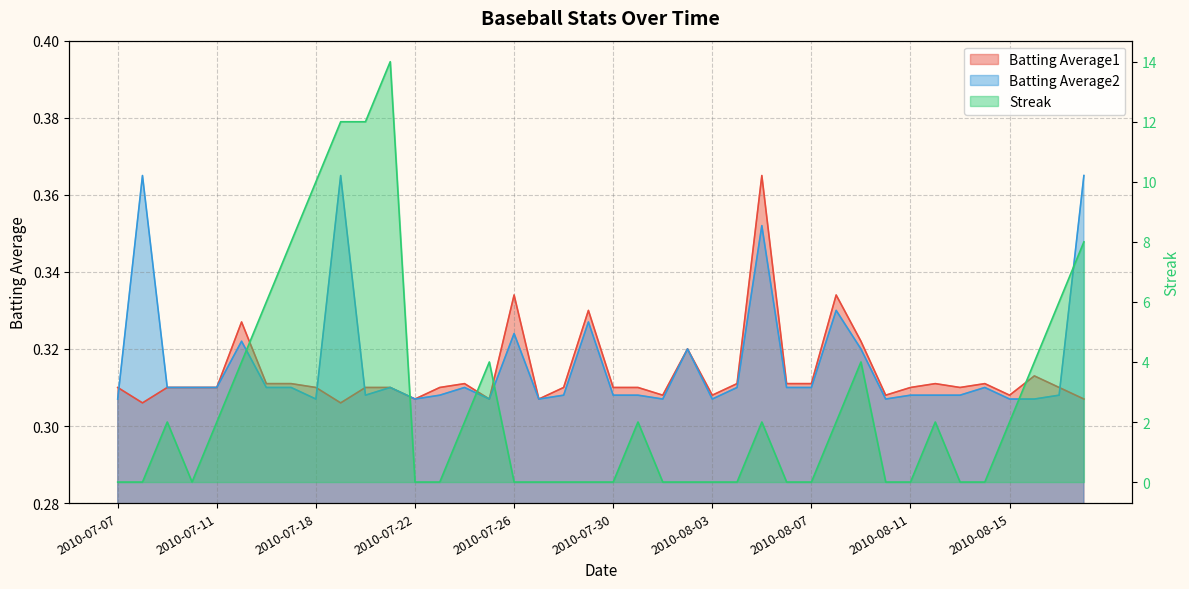

At which category does Batting Average2 reach its first local peak?

2010-07-08